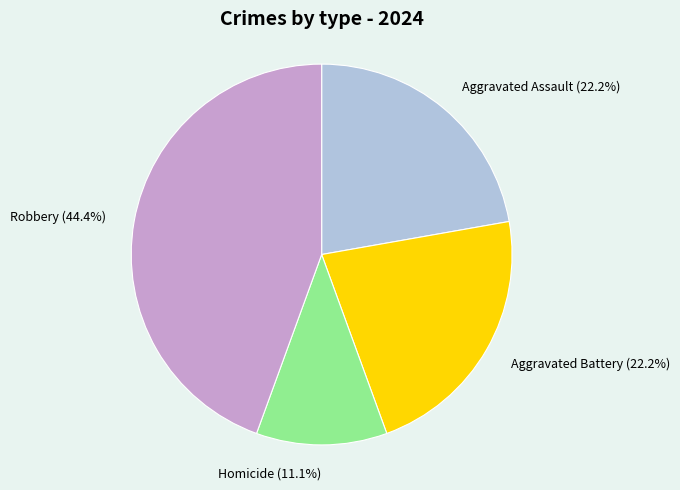

What is the ratio of the value at Aggravated Battery to the value at Homicide?

2.0